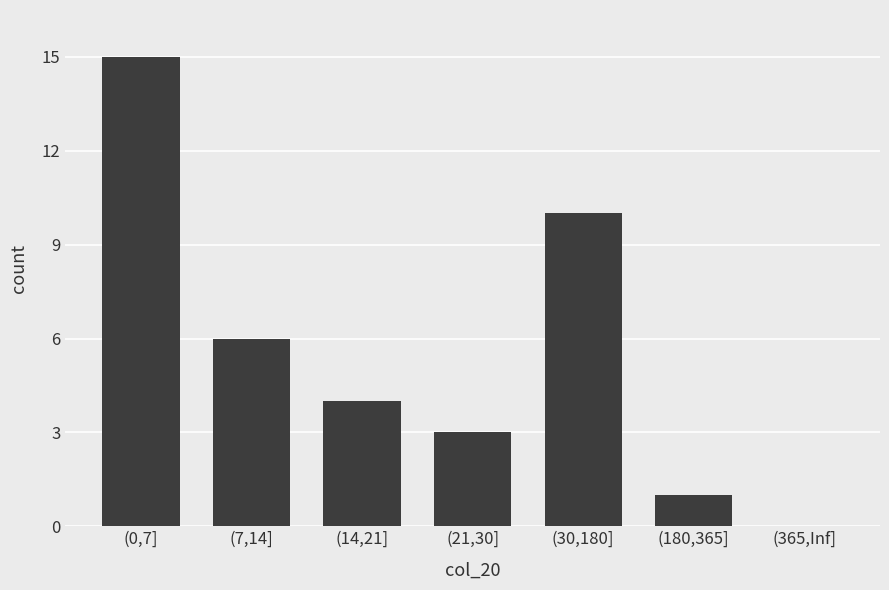

At which category does the chart reach its peak across all series?

(0,7]